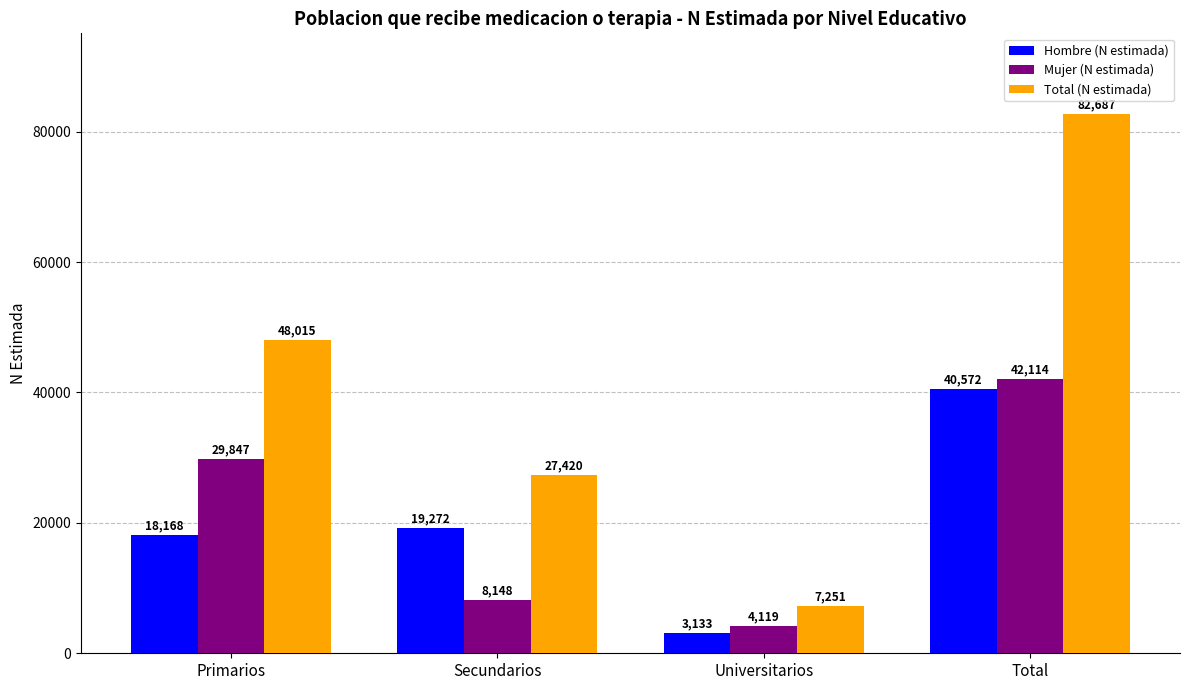

Reading left to right, transcribe all the data shown in this chart.

Hombre (N estimada): Primarios=18168	Secundarios=19272	Universitarios=3133	Total=40572
Mujer (N estimada): Primarios=29847	Secundarios=8148	Universitarios=4119	Total=42114
Total (N estimada): Primarios=48015	Secundarios=27420	Universitarios=7251	Total=82687